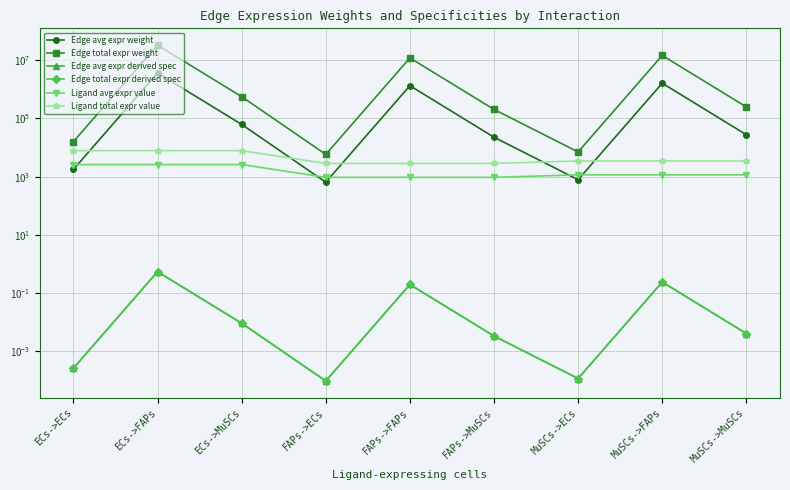

What is the value of the Ligand avg expr value point at the 6th from the left?

947.8